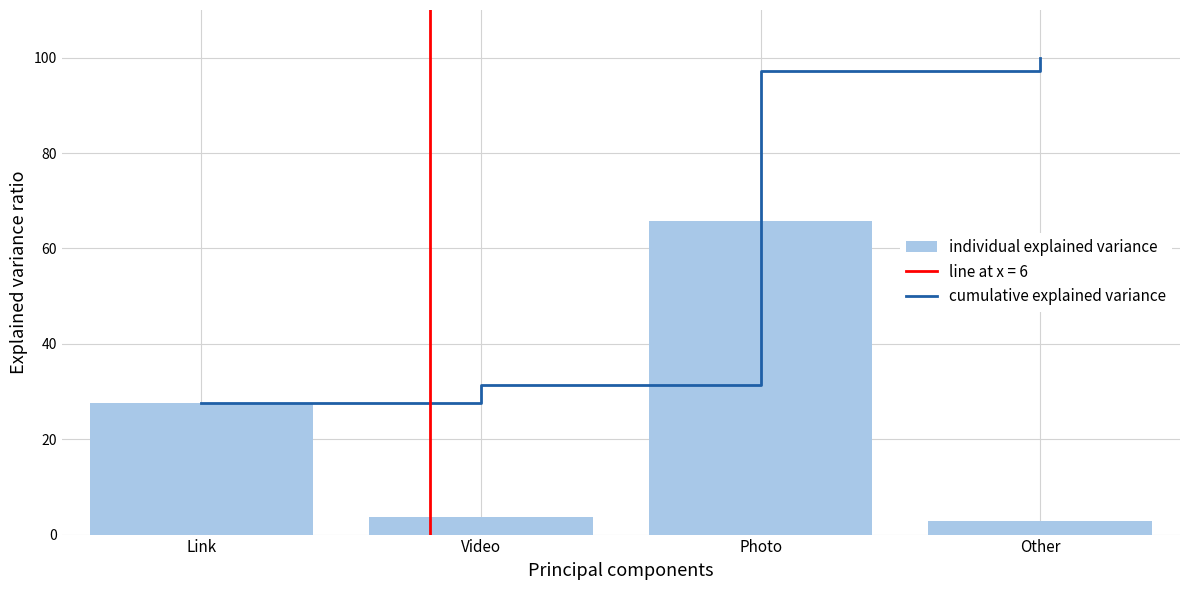

What value does the individual explained variance series have at Photo?

65.8